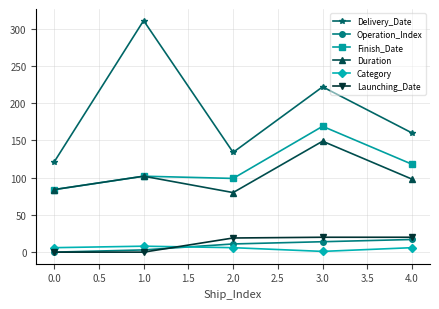

Read the Duration value at 1.0, to the nearest 5.

100